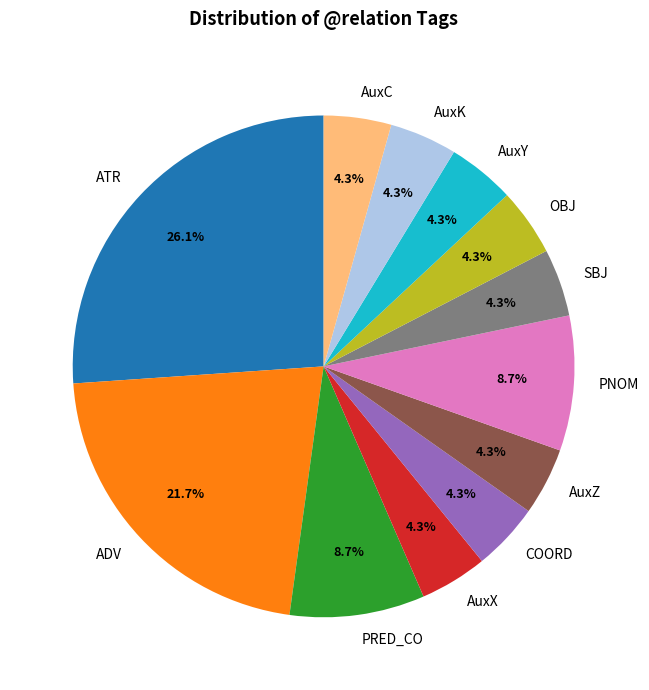

Which has a higher value, AuxZ or PRED_CO?

PRED_CO